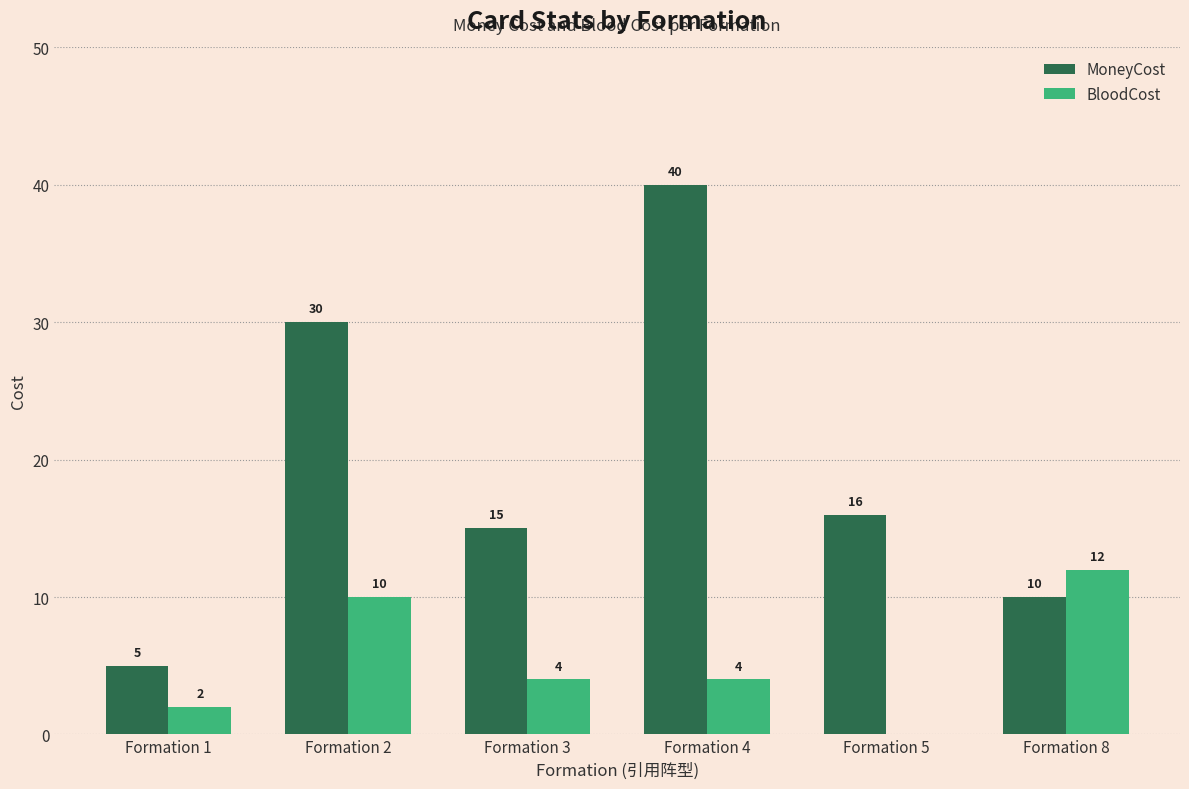

Which series has the largest range (max minus min)?

MoneyCost